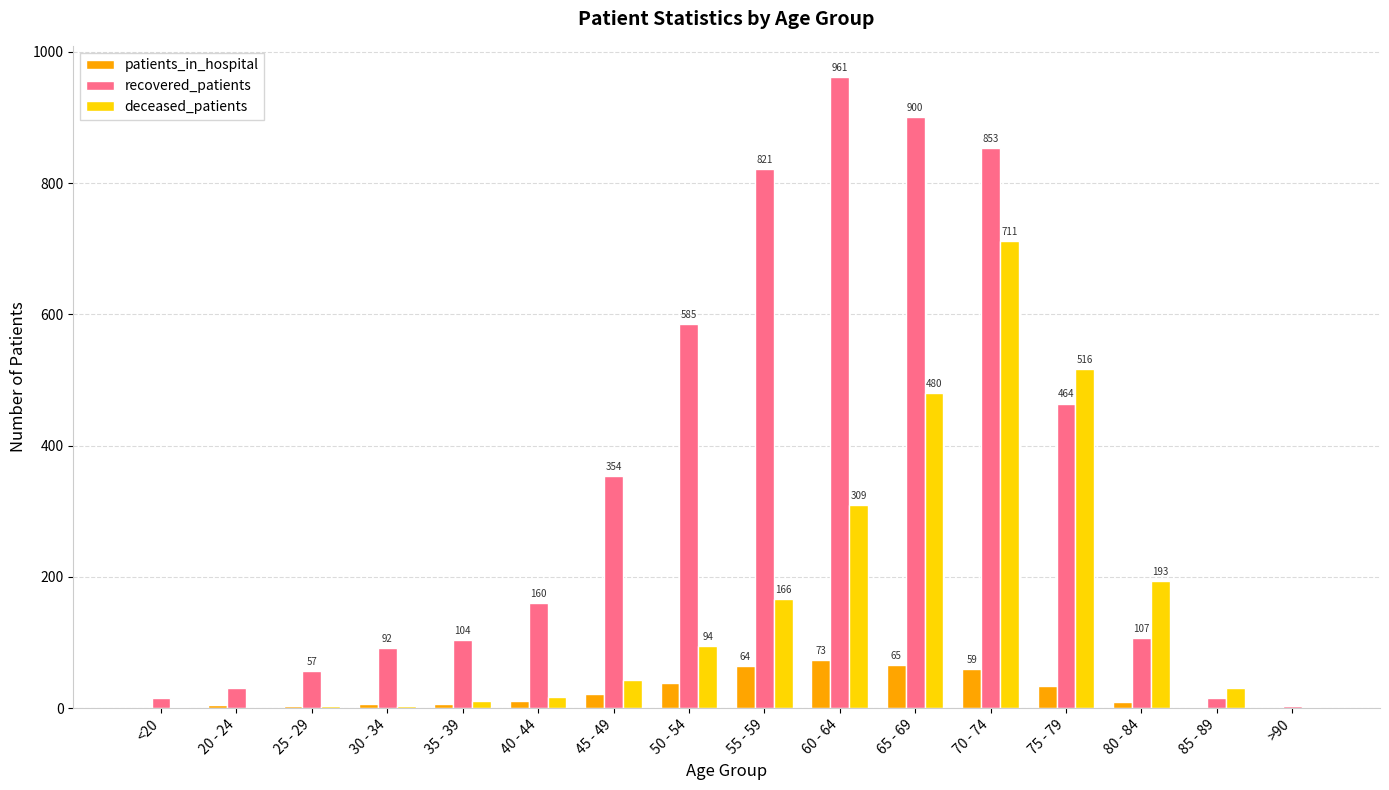

Which series changed the most between <20 and 70 - 74?

recovered_patients